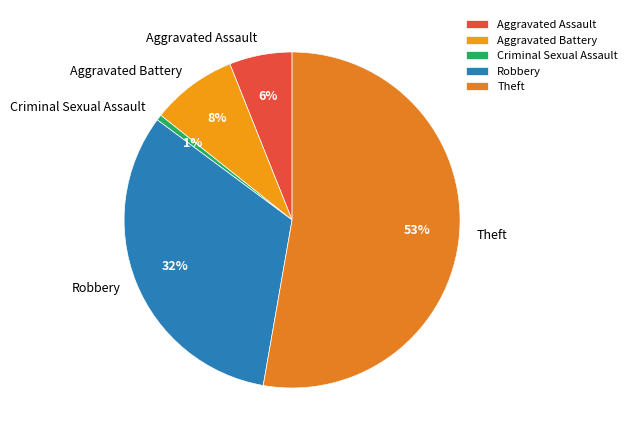

To the nearest percent, what is the difference between the largest and smallest slice percentages?

52%